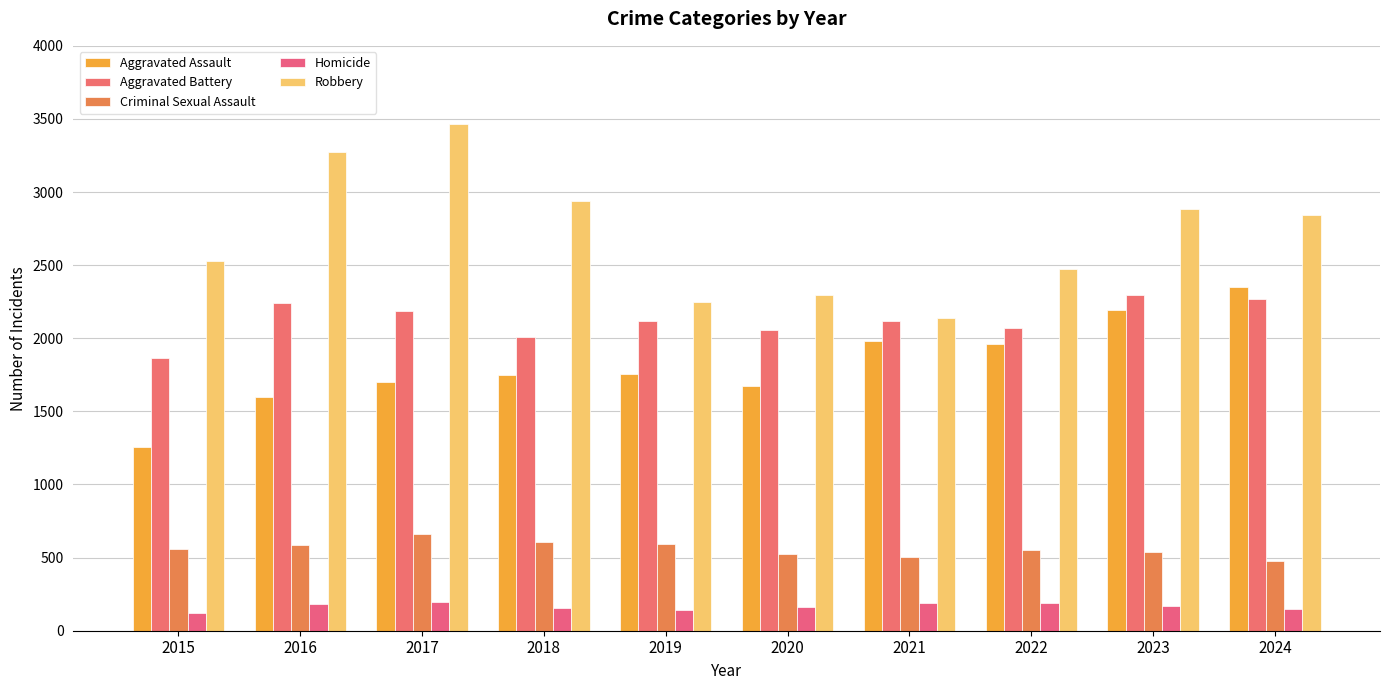

What is the difference between the second highest and minimum values in the Aggravated Battery series?

402